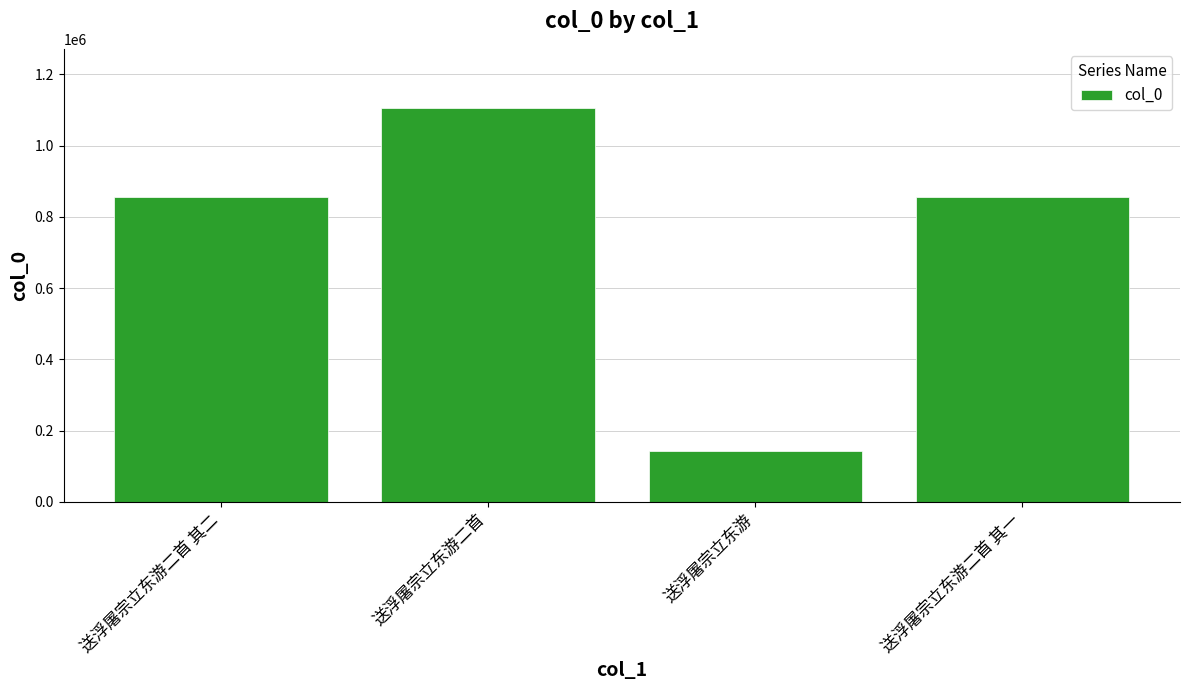

True or false: the data shows 142385 at 送浮屠宗立东游.

True